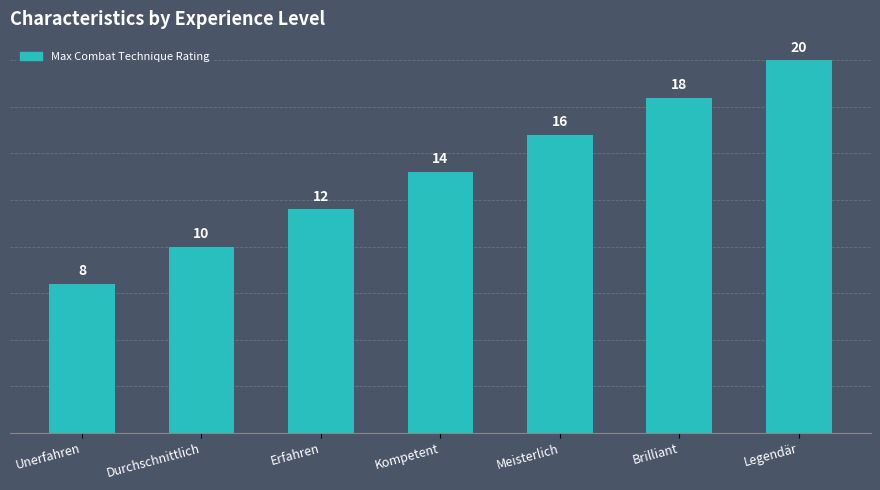

True or false: the data shows 16 at Meisterlich.

True